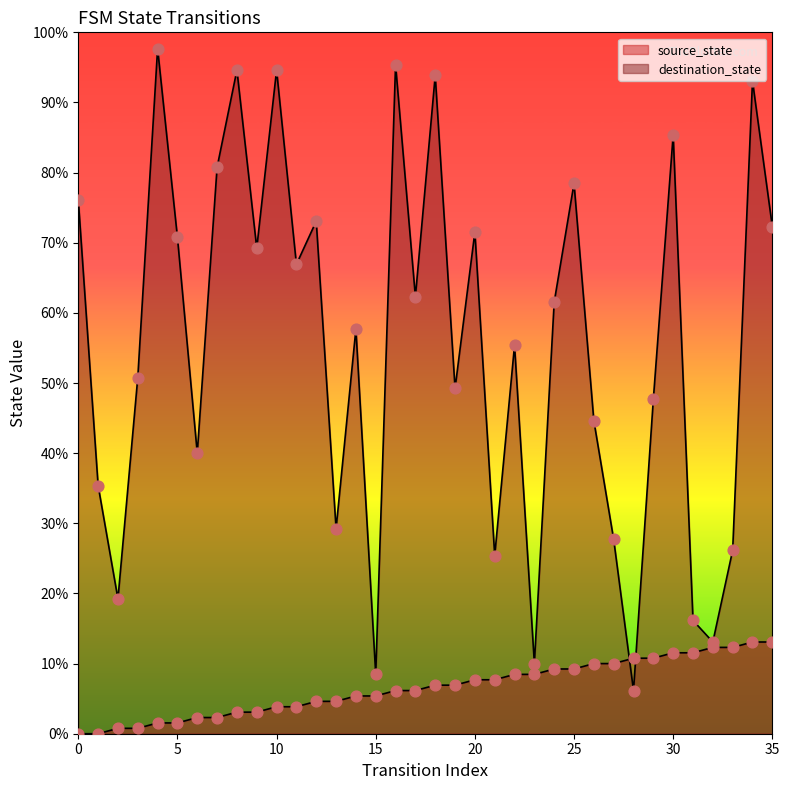

At how many categories does at least one series exceed 5?

36